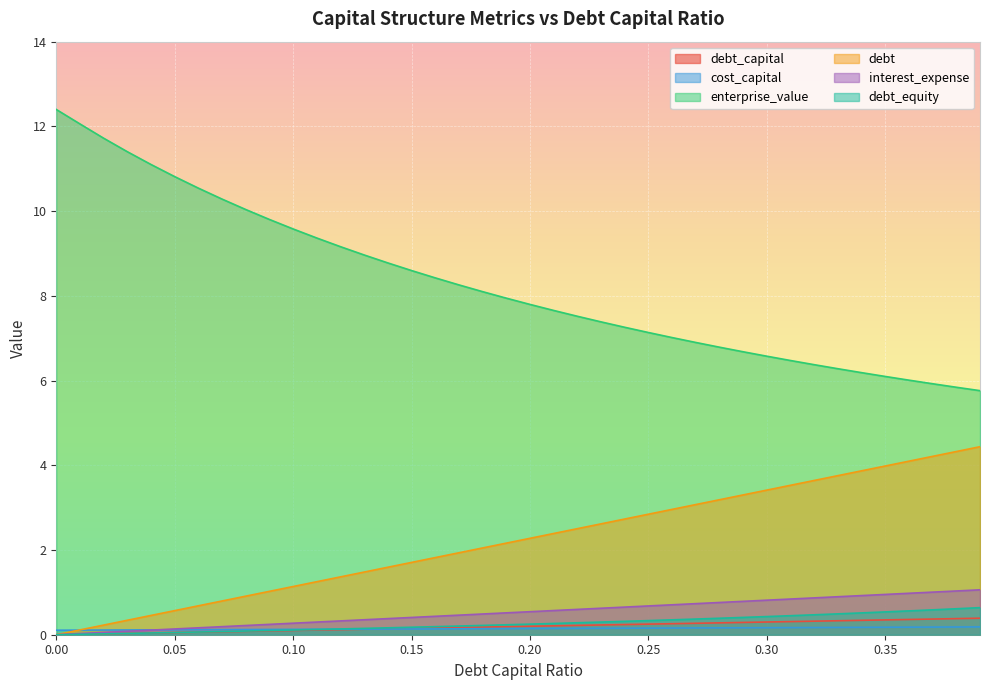

List the series in order of their peak value, highest first.

enterprise_value, debt, interest_expense, debt_equity, debt_capital, cost_capital